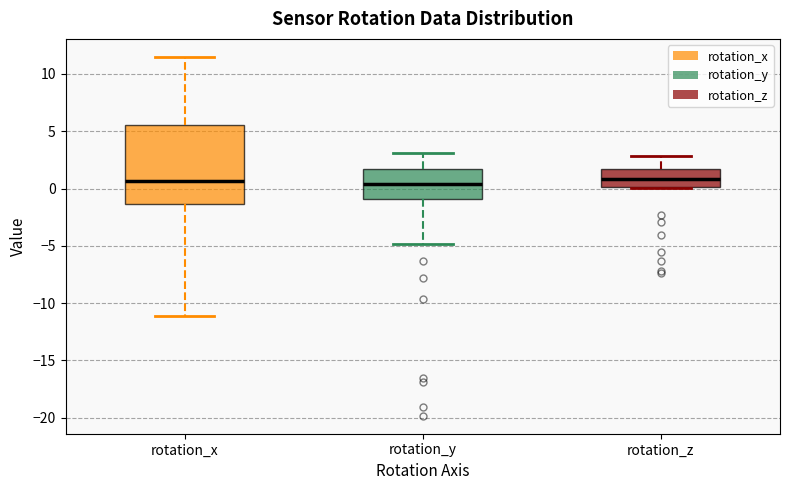

Comparing the boxes themselves (not the whiskers), which one is the tallest?

rotation_x